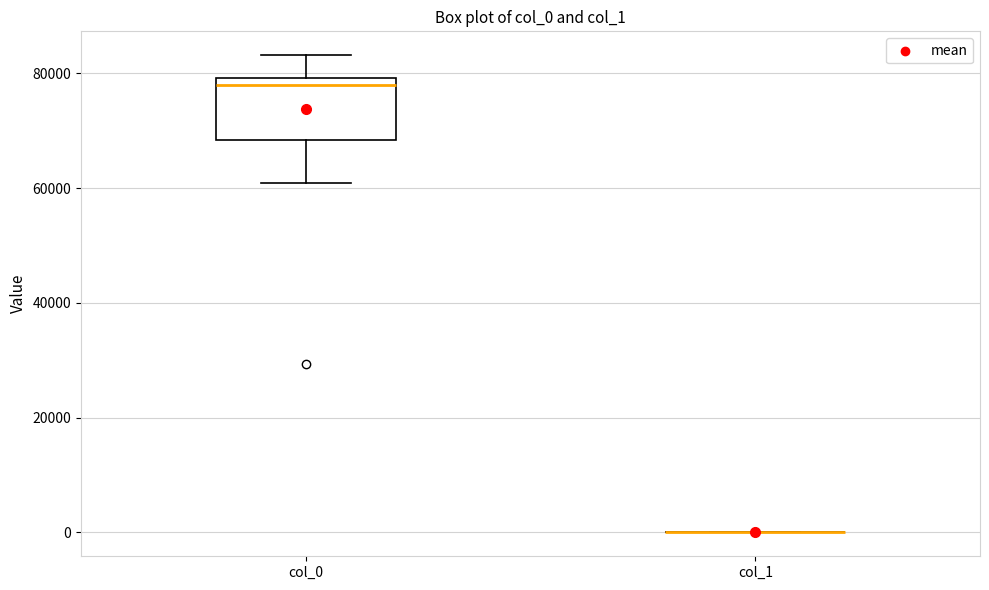

Reading left to right, transcribe this box plot: for each box, give where its median line is, the range the box spans, and where its two whiskers end, as read against the y-axis. The values are not printed on the chart, so give them approximately, as read against the axis.

col_0: median 78000, box 68000 to 80000, whiskers 60000 to 84000
col_1: box collapsed to a line at 0, whiskers 0 to 0